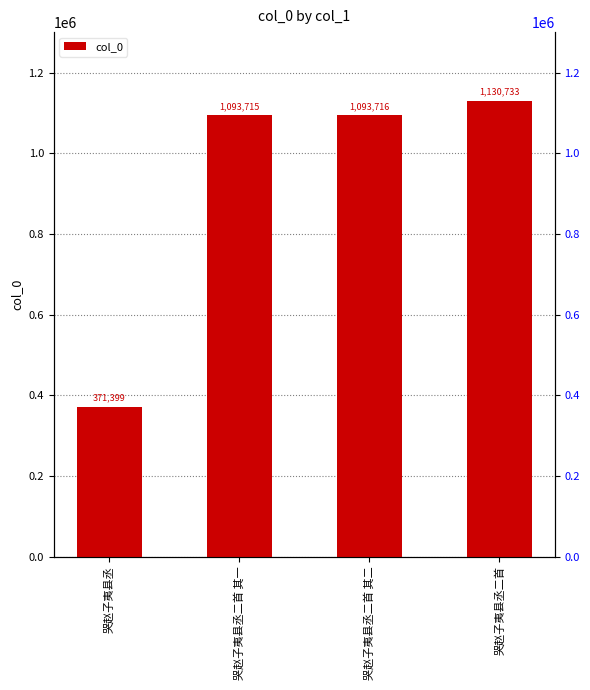

Which label corresponds to the smallest value in the chart?

哭赵子夷县丞